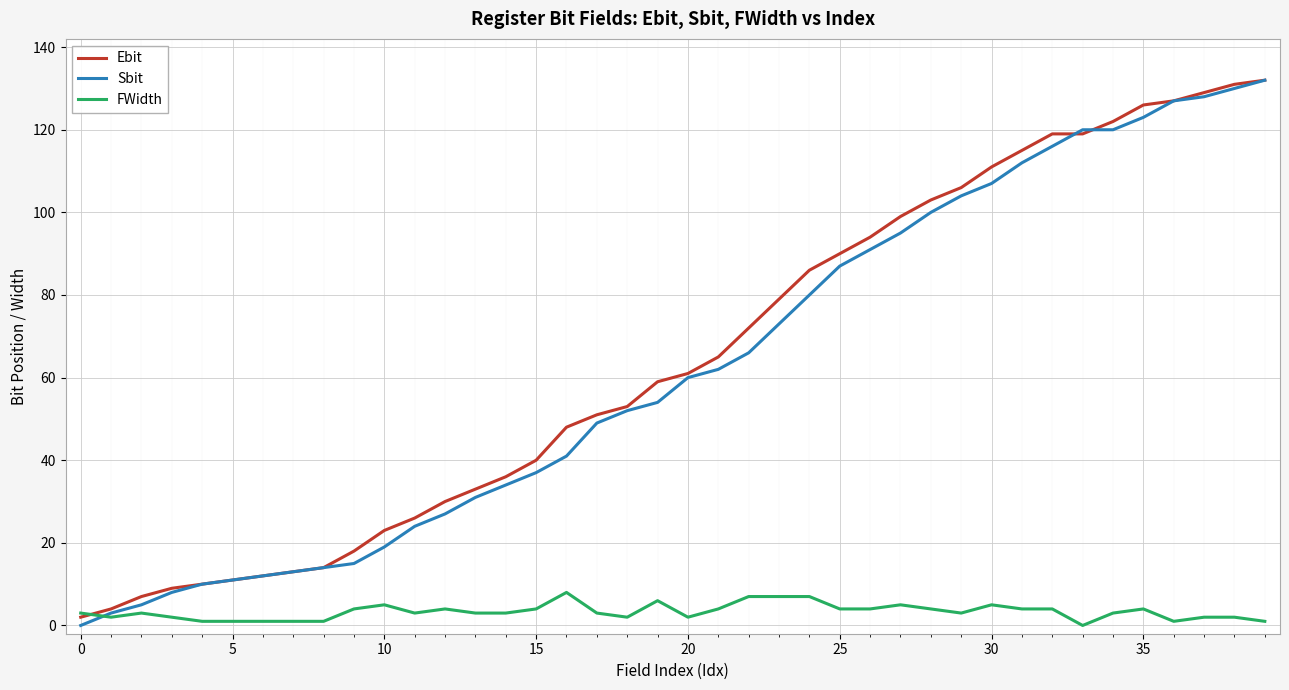

What is the maximum value for FWidth?

8